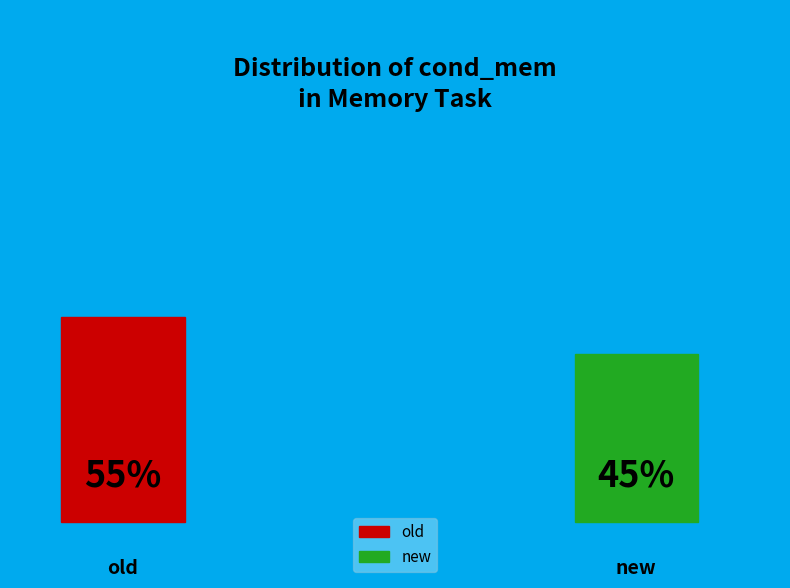

Which has a higher value, new or old?

old